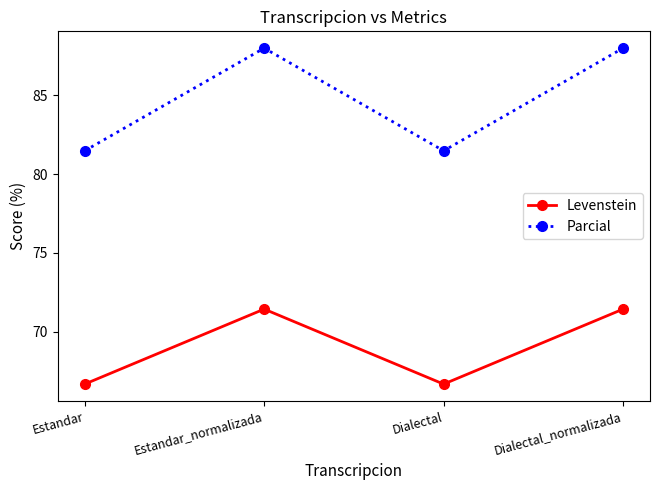

True or false: Parcial and Levenstein intersect in this chart.

False